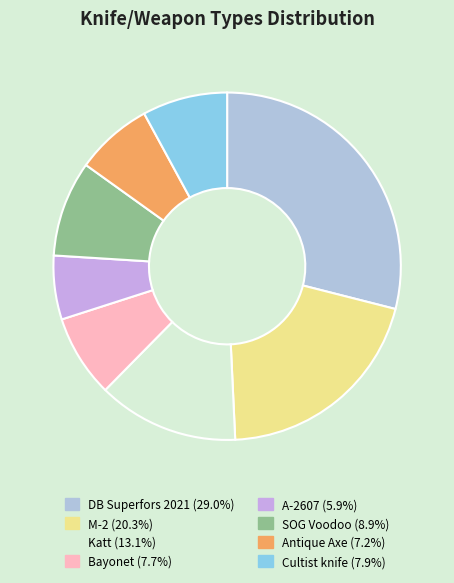

What percentage is the SOG Voodoo slice, to the nearest percent?

9%